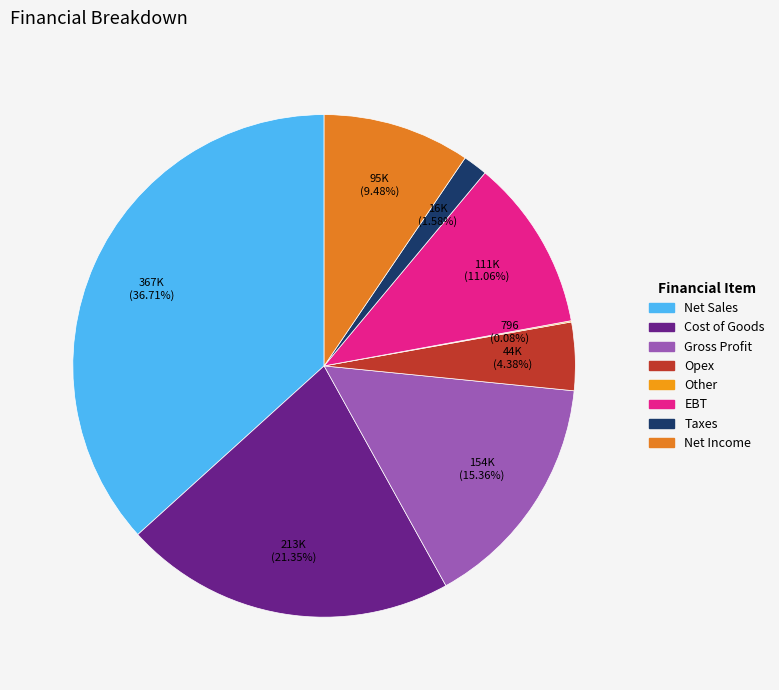

The Cost of Goods slice represents 21% of the pie. True or false?

True